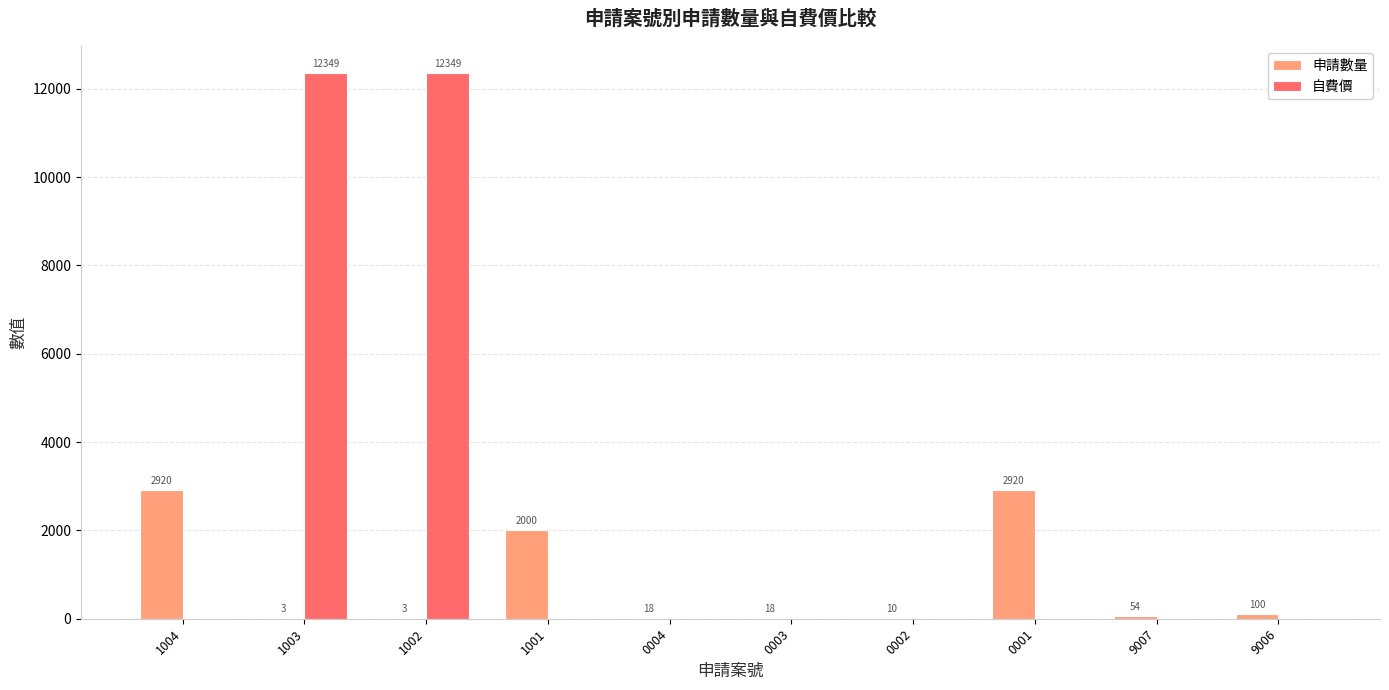

Which series has the largest total across all categories?

自費價